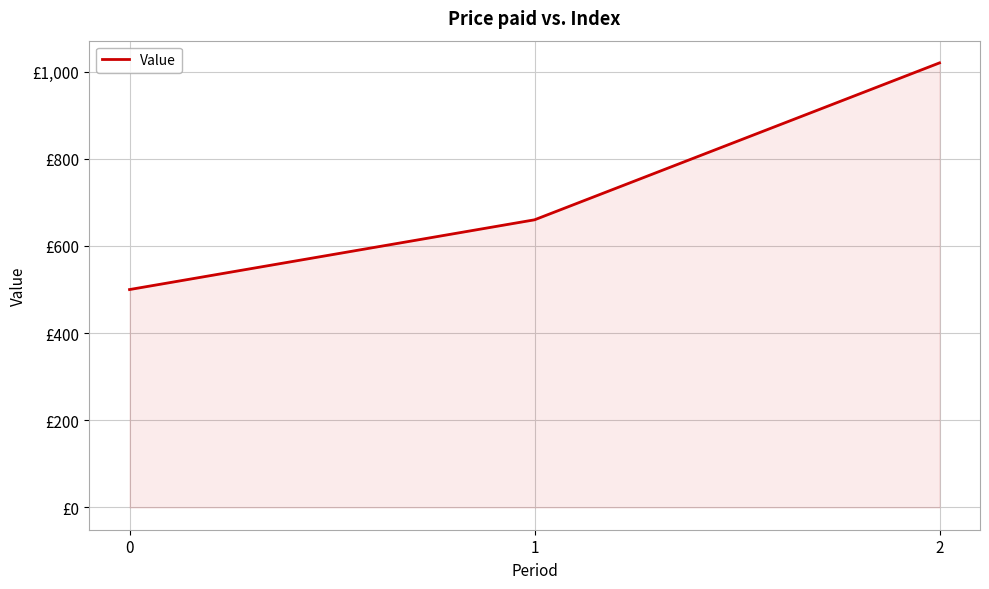

How many values are between 500 and 1020?

3